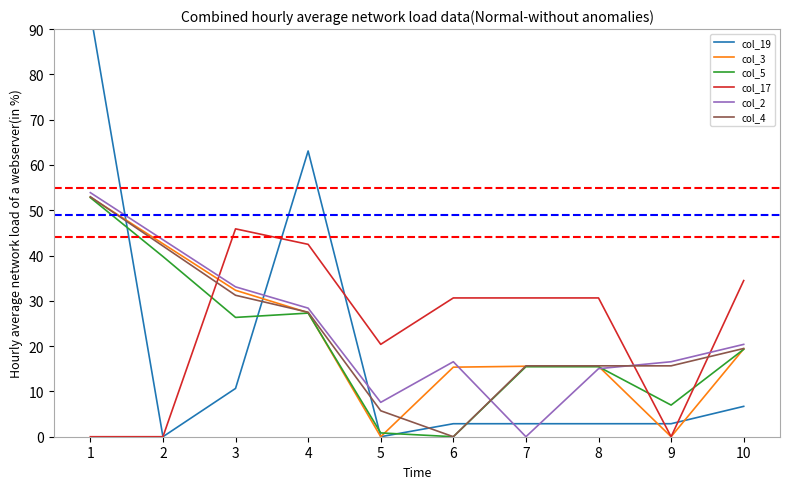

What is the difference between the highest and lowest values at 8?

27.8